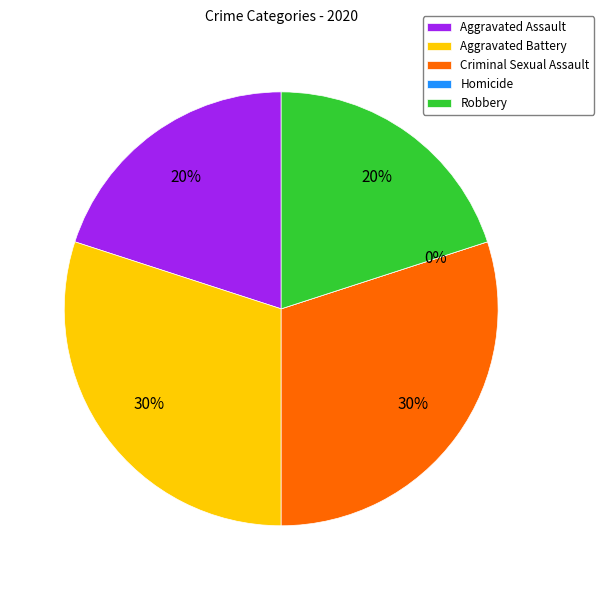

To the nearest percent, what is the average slice percentage?

20%